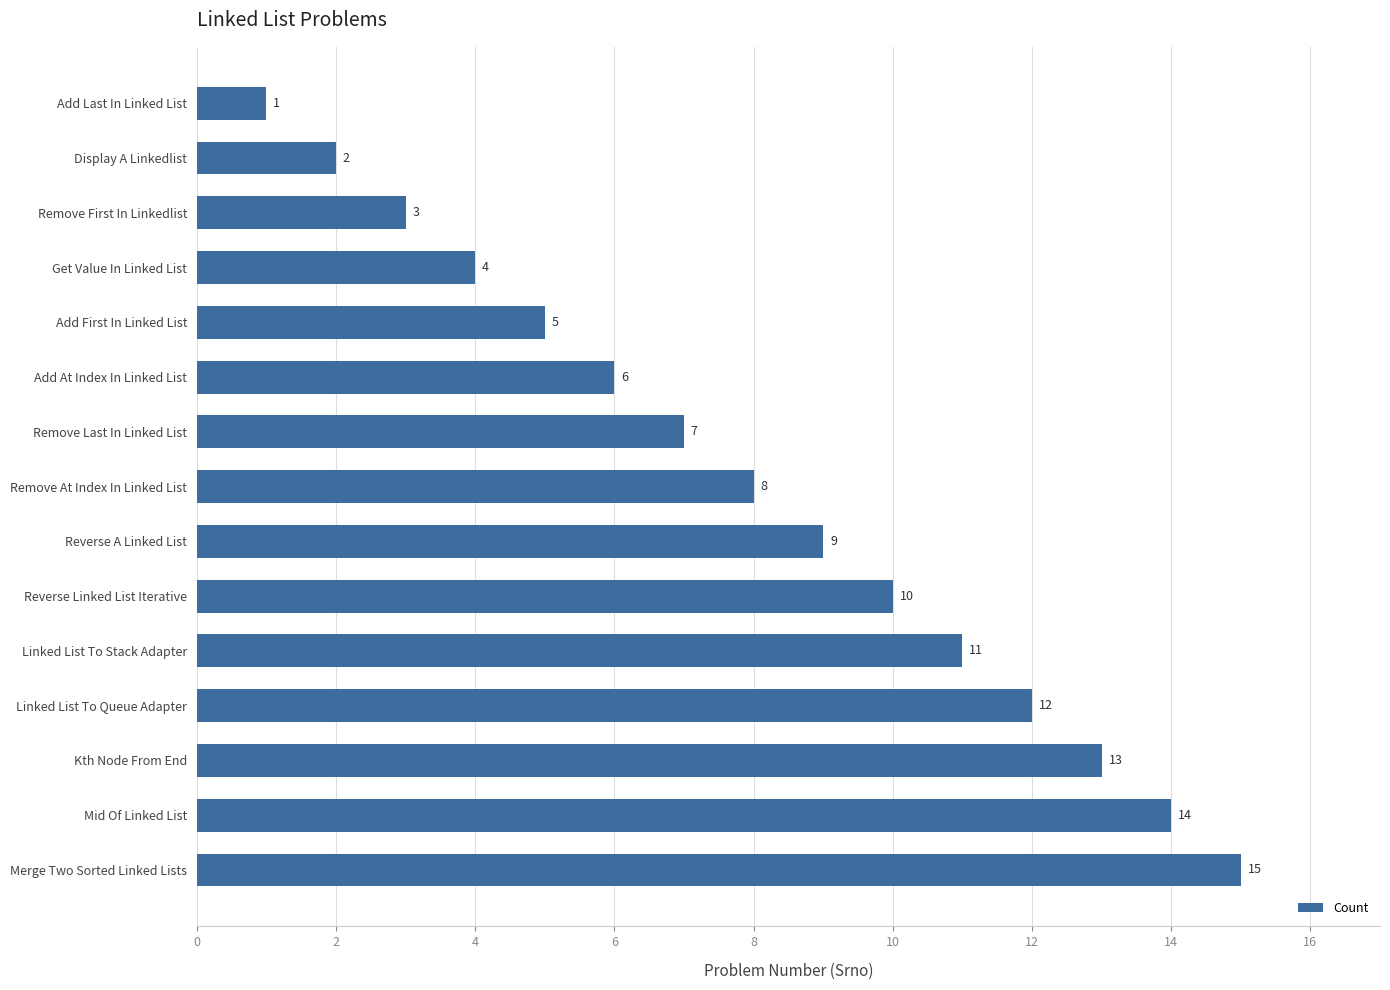

True or false: the data shows 14 at Mid Of Linked List.

True